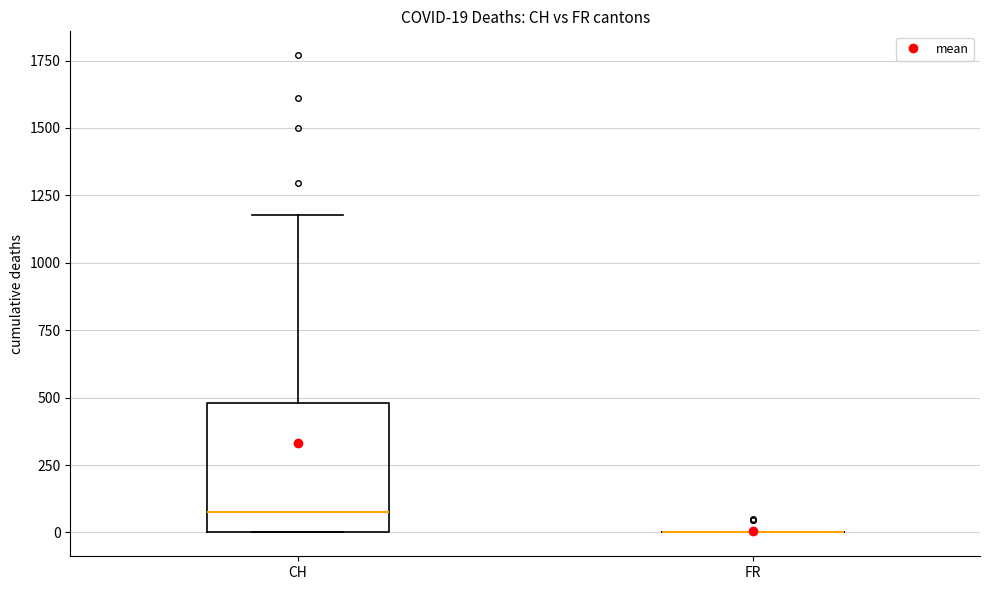

Which box is the tallest, from its lower edge to its upper edge?

CH